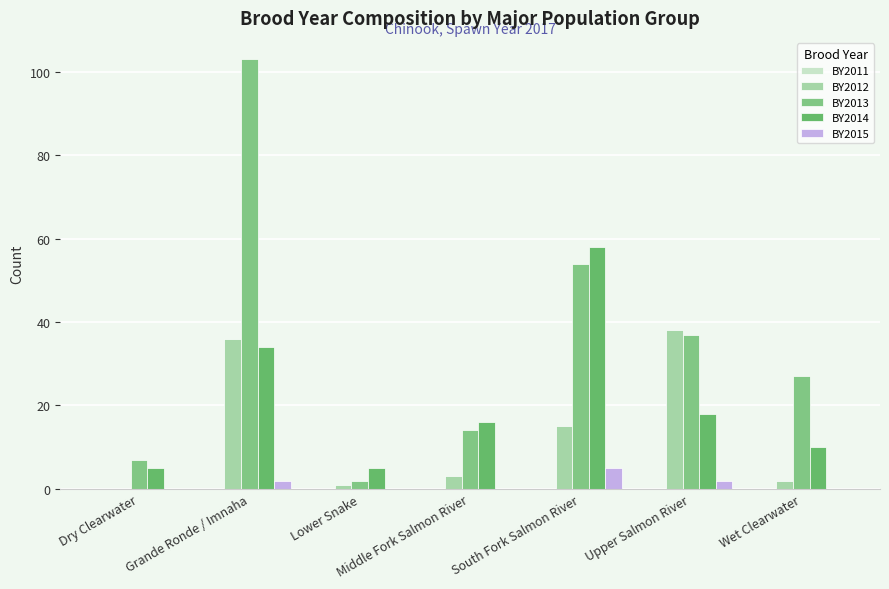

Does the chart contain stacked bars?

No